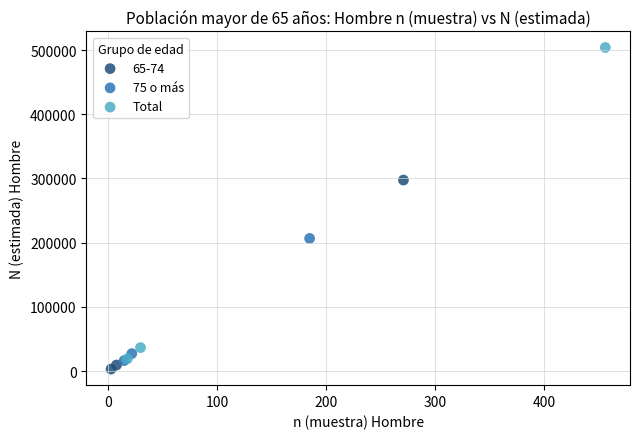

Which series contains the highest Y value?

Total